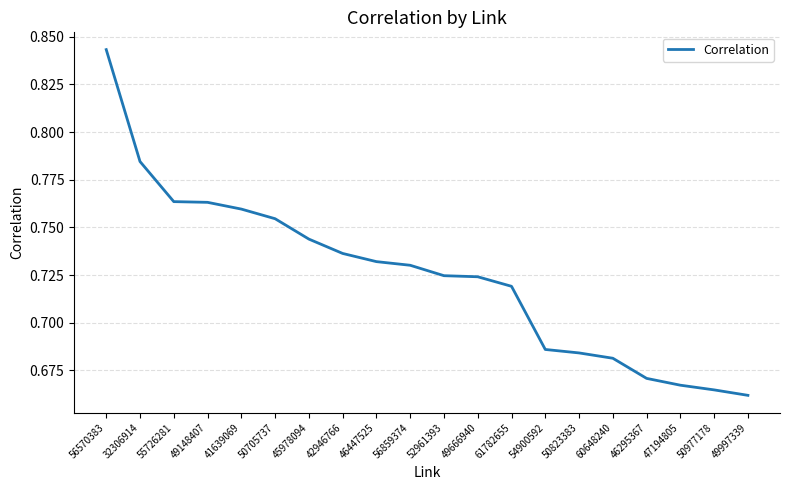

At which label is the value closest to 0?

49997339